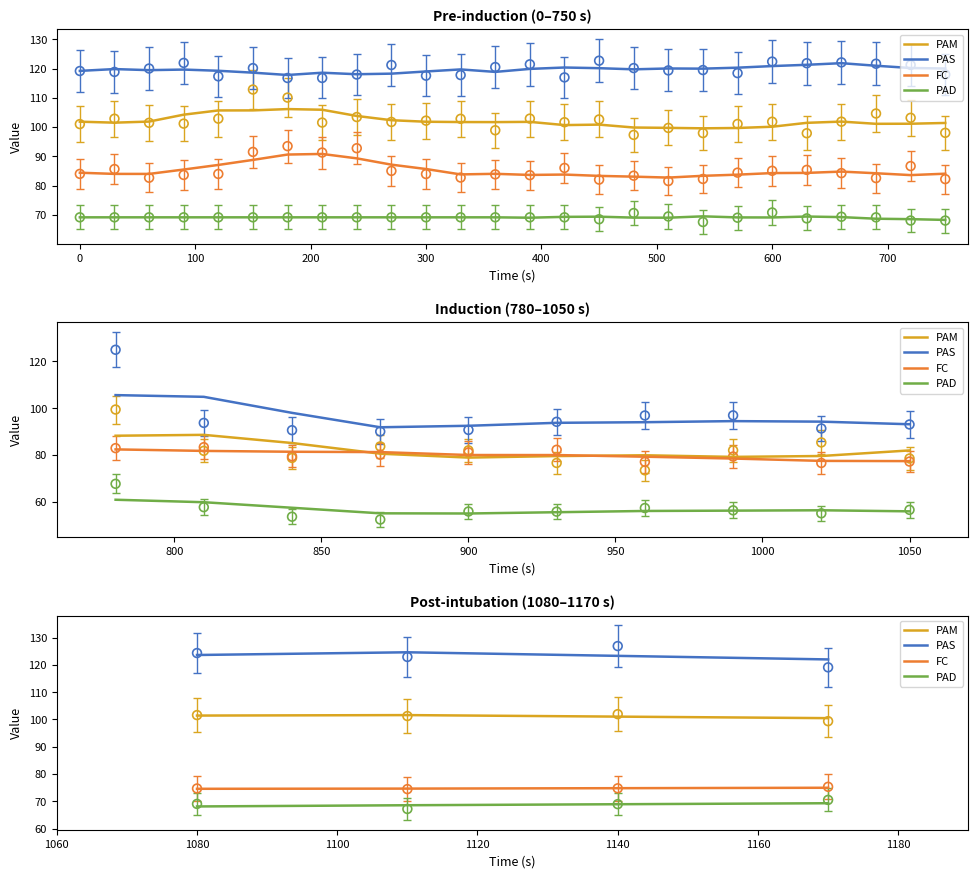

Which series reaches the maximum Y coordinate?

PAS